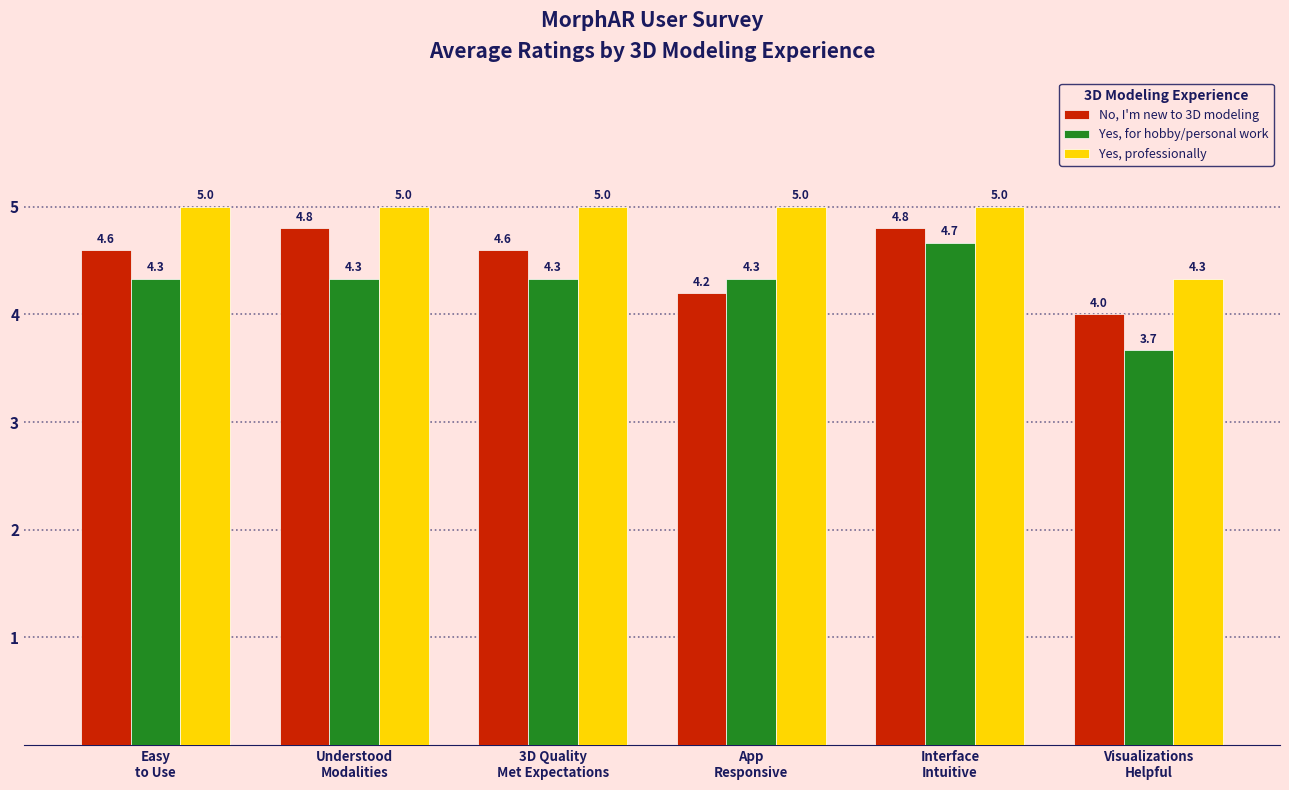

Which series changed the most between Easy
to Use and Understood
Modalities?

No, I'm new to 3D modeling